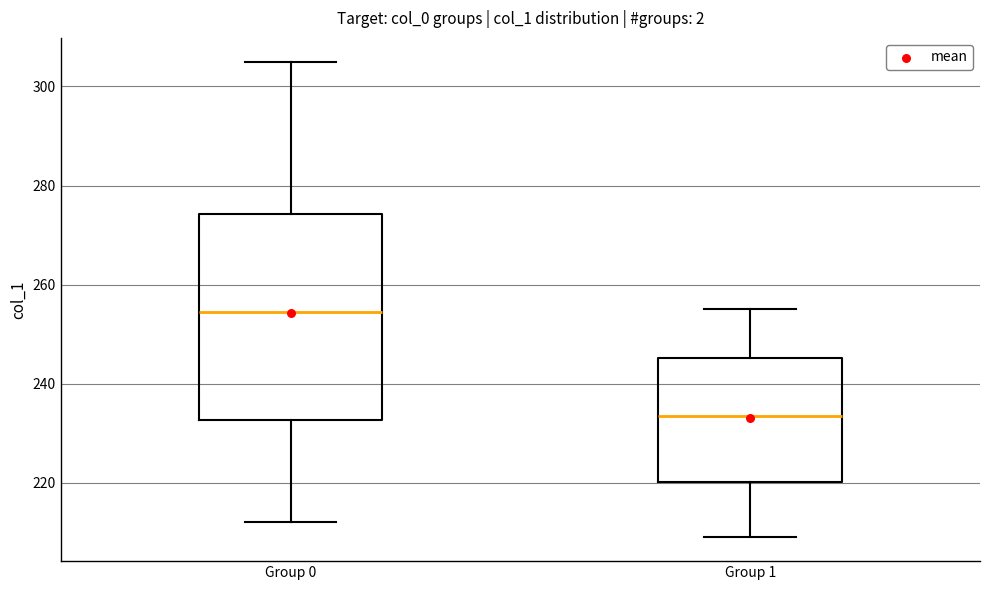

Comparing the boxes themselves (not the whiskers), which one is the tallest?

Group 0